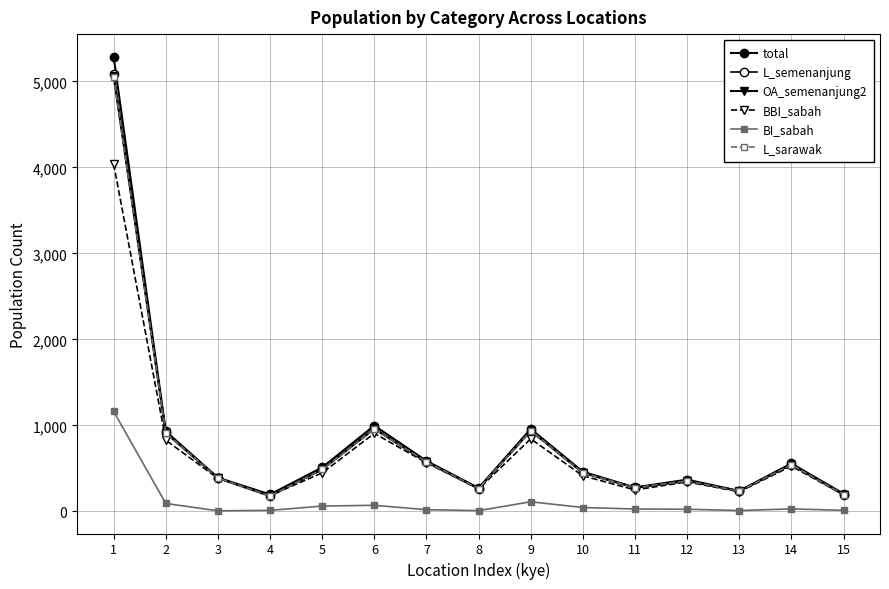

At which label does L_sarawak reach its minimum?

4